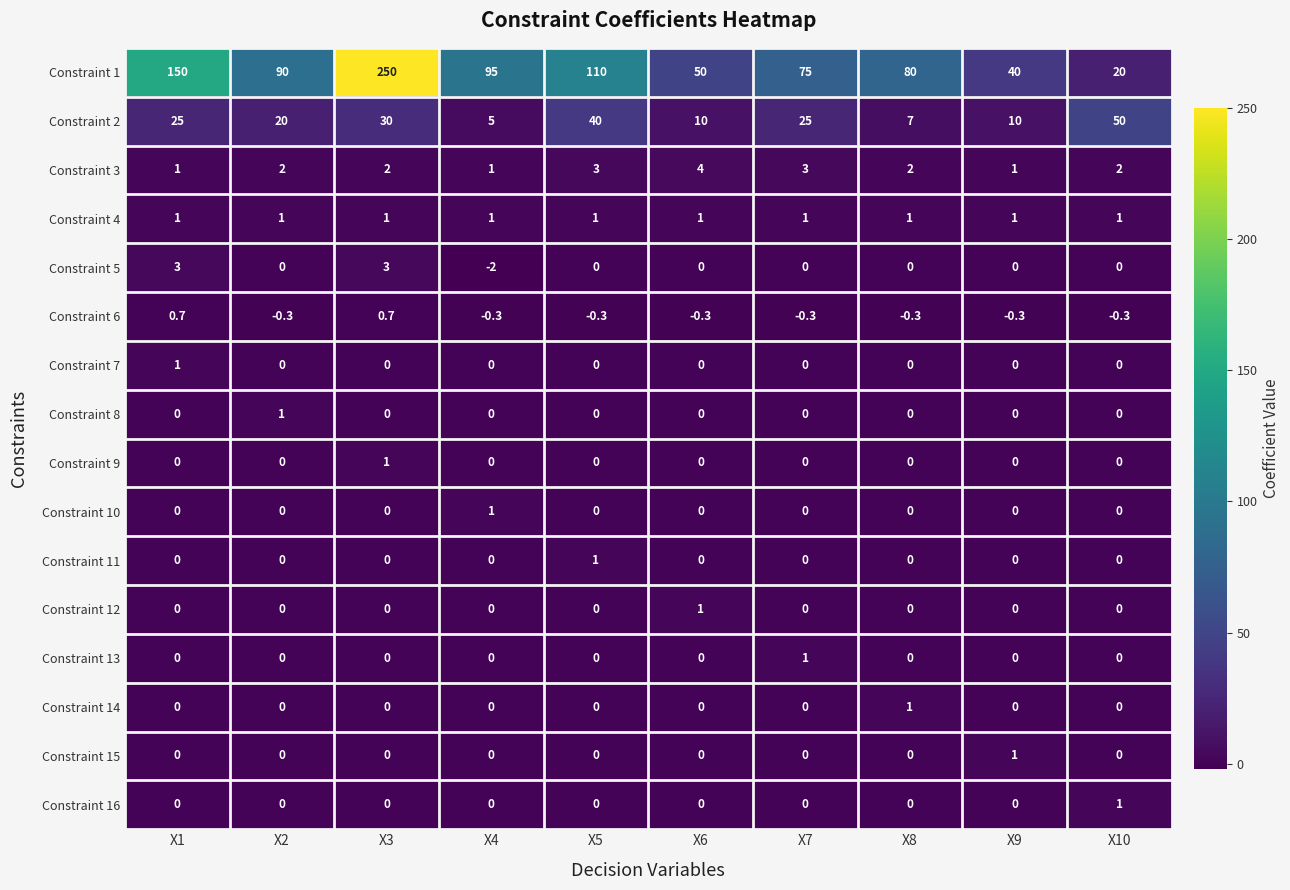

The value of Constraint 5 at X6 is 1.9. True or false?

False